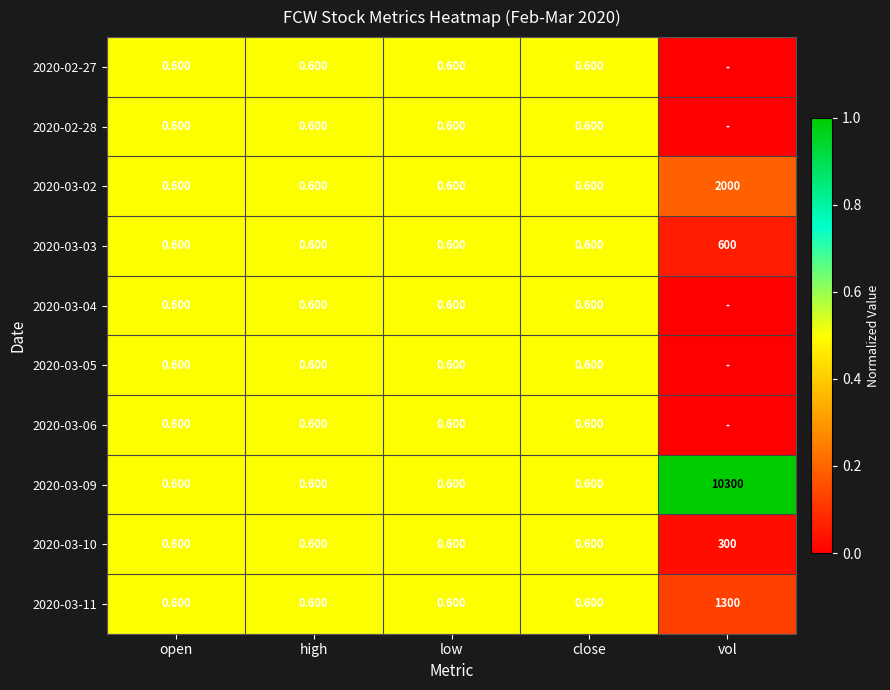

Where is 2020-02-27 nearest to the value 0?

vol